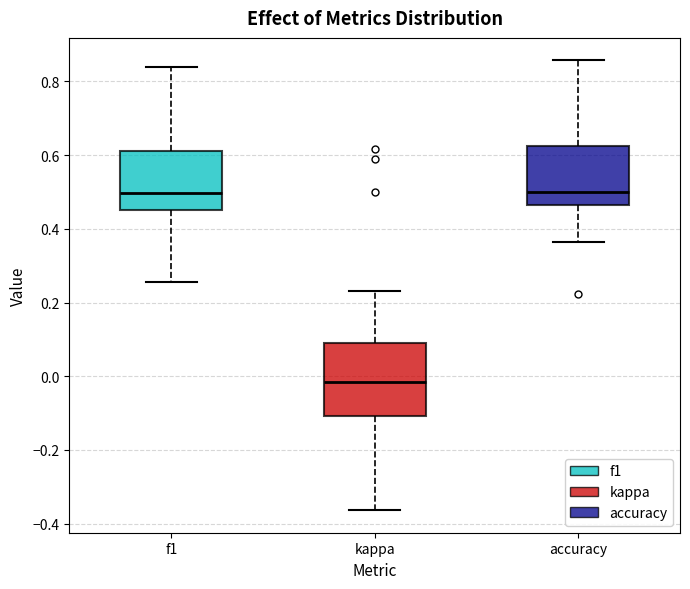

Which box's median line is the lowest?

kappa